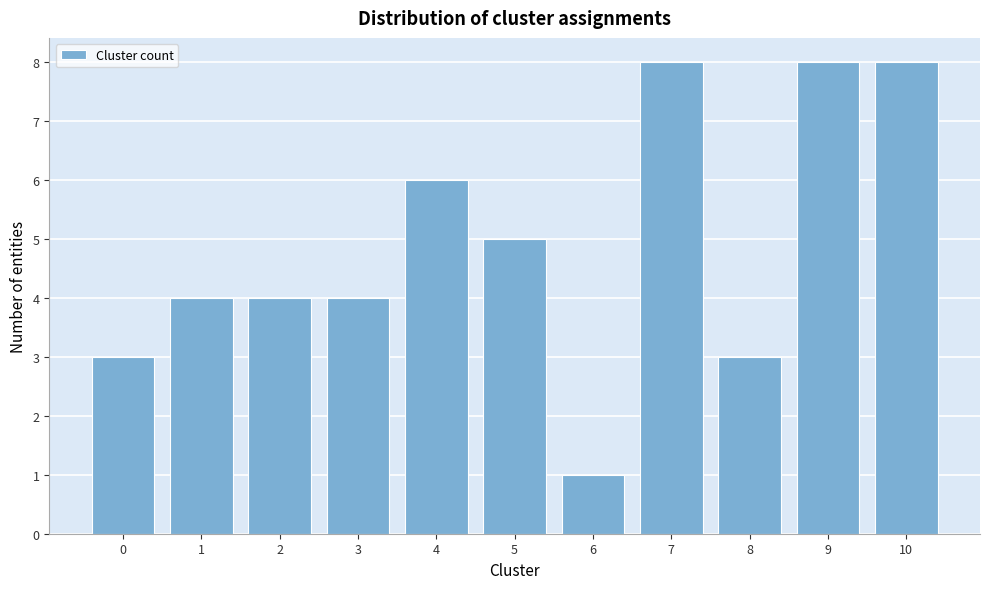

Reading left to right, what are all the values shown in this chart?

3	4	4	4	6	5	1	8	3	8	8